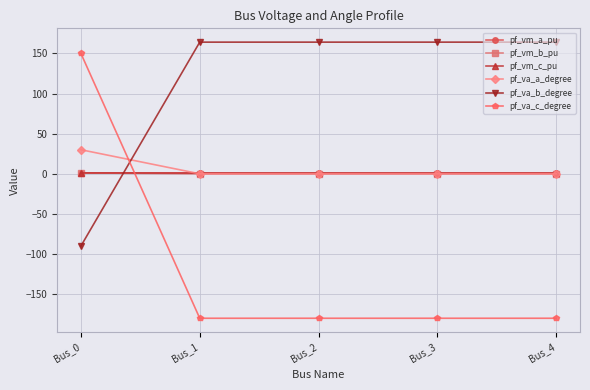

Which series has the largest total across all categories?

pf_va_b_degree